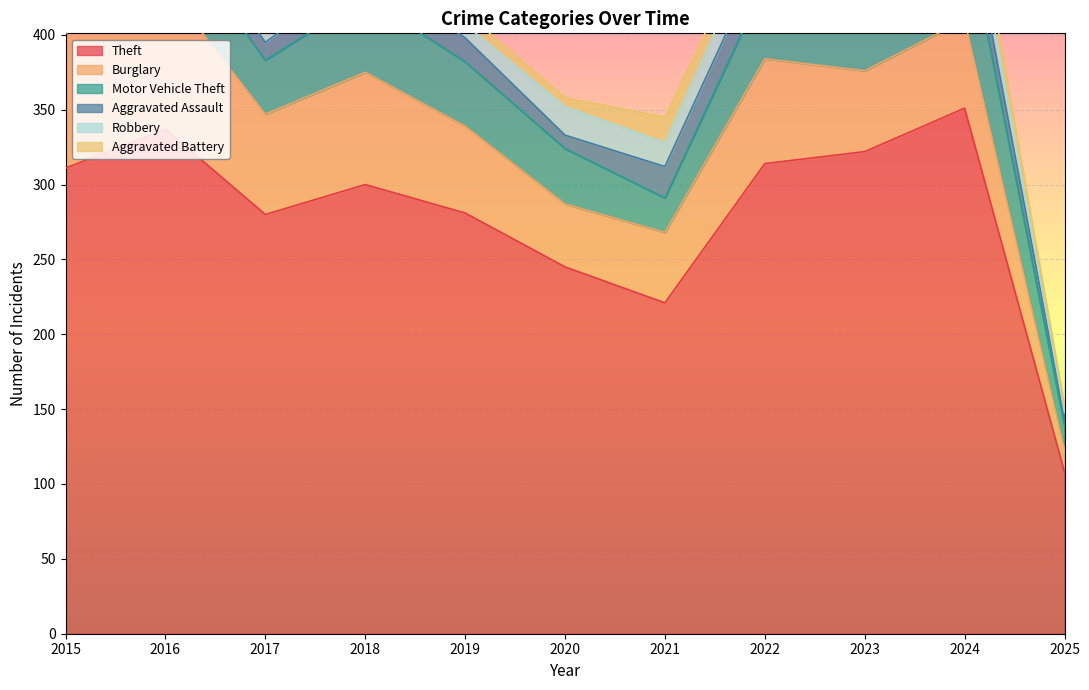

The value of Burglary at 2015 is 90. True or false?

True